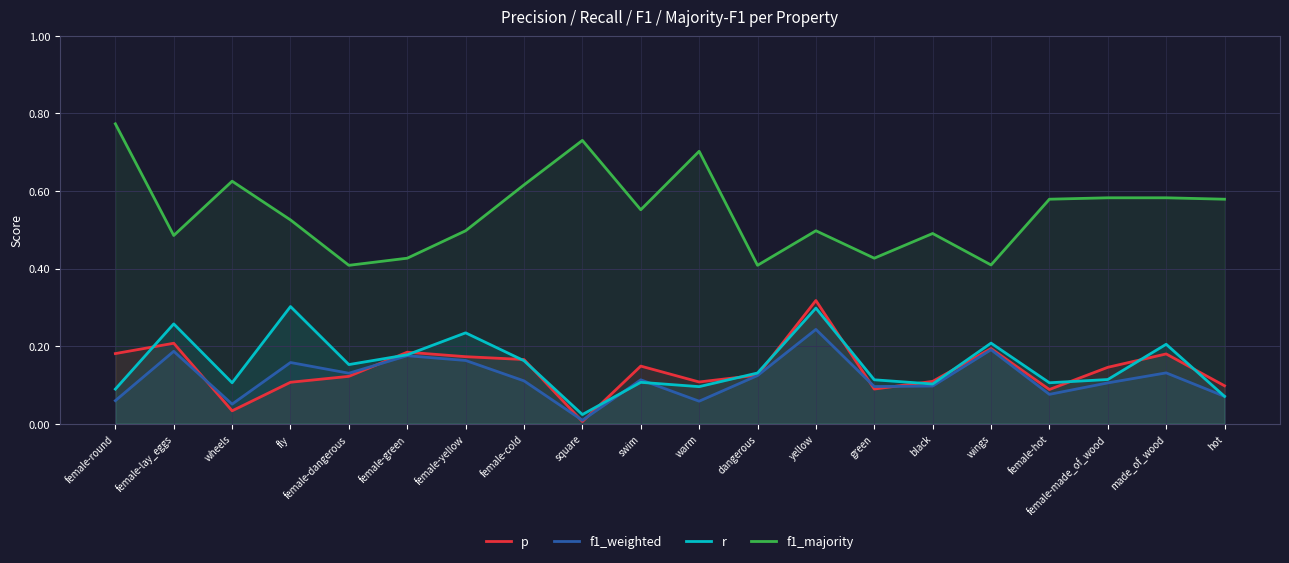

What is the total value across all series at female-hot?

0.8